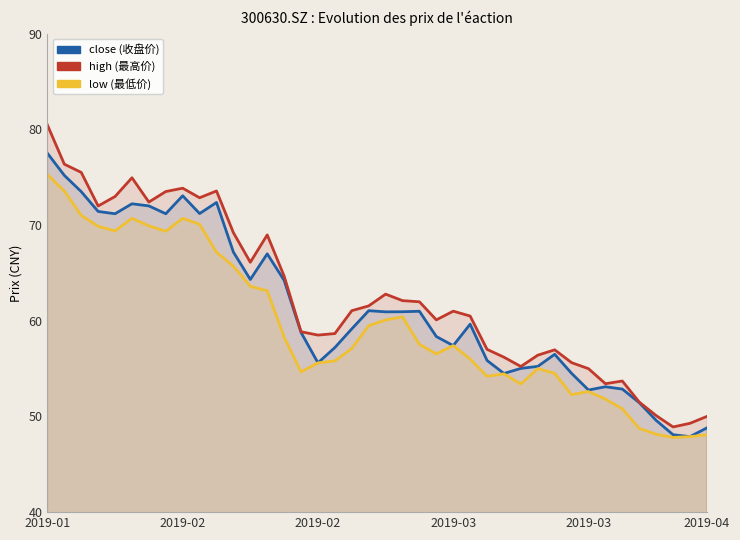

How many series are shown in this chart?

3